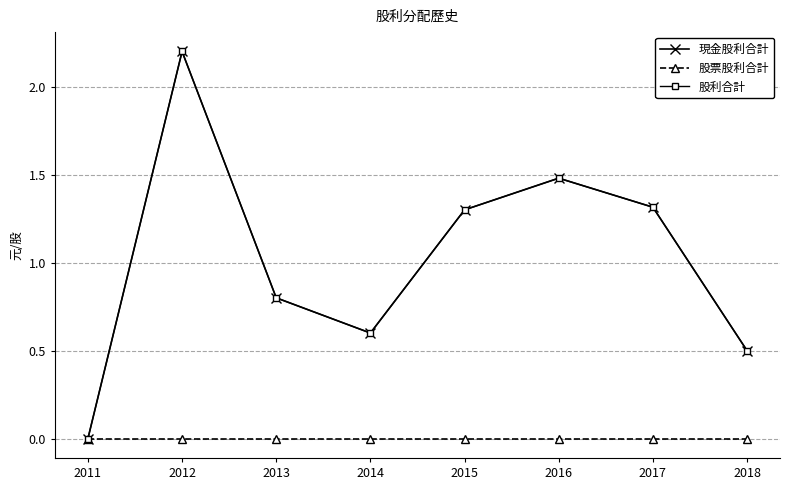

Is this an area chart (filled region under the line)?

No